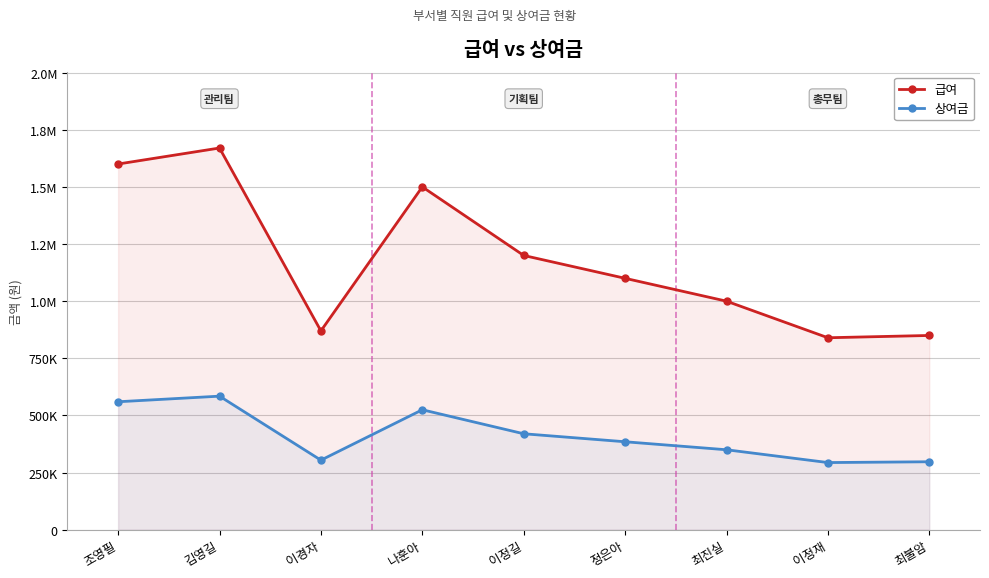

Does the chart display data point markers on the line(s)?

Yes